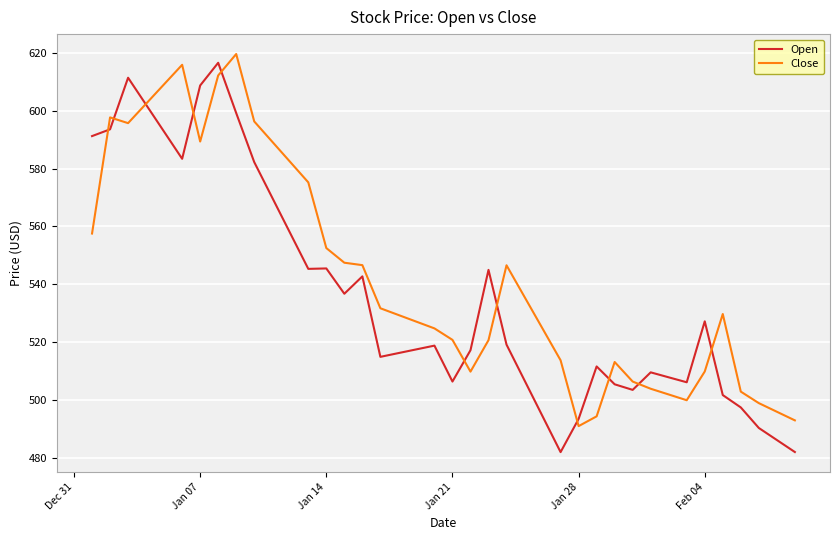

What is the maximum value for Open?

616.6